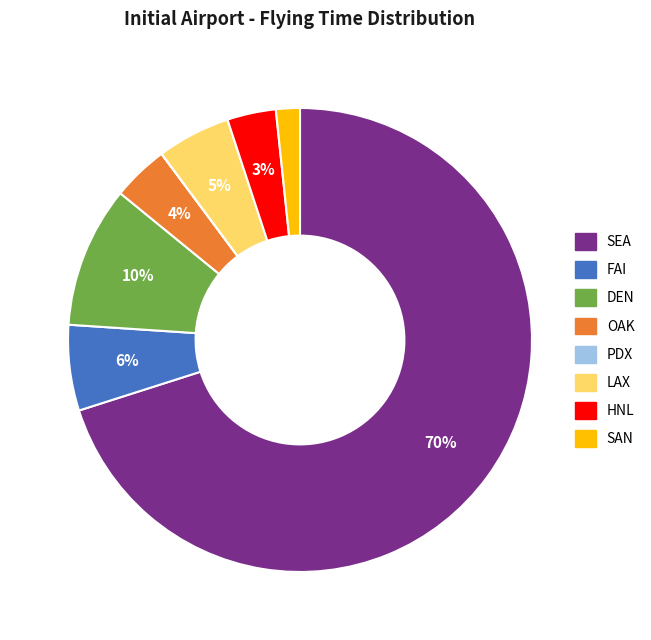

Is there a majority slice in this chart?

Yes